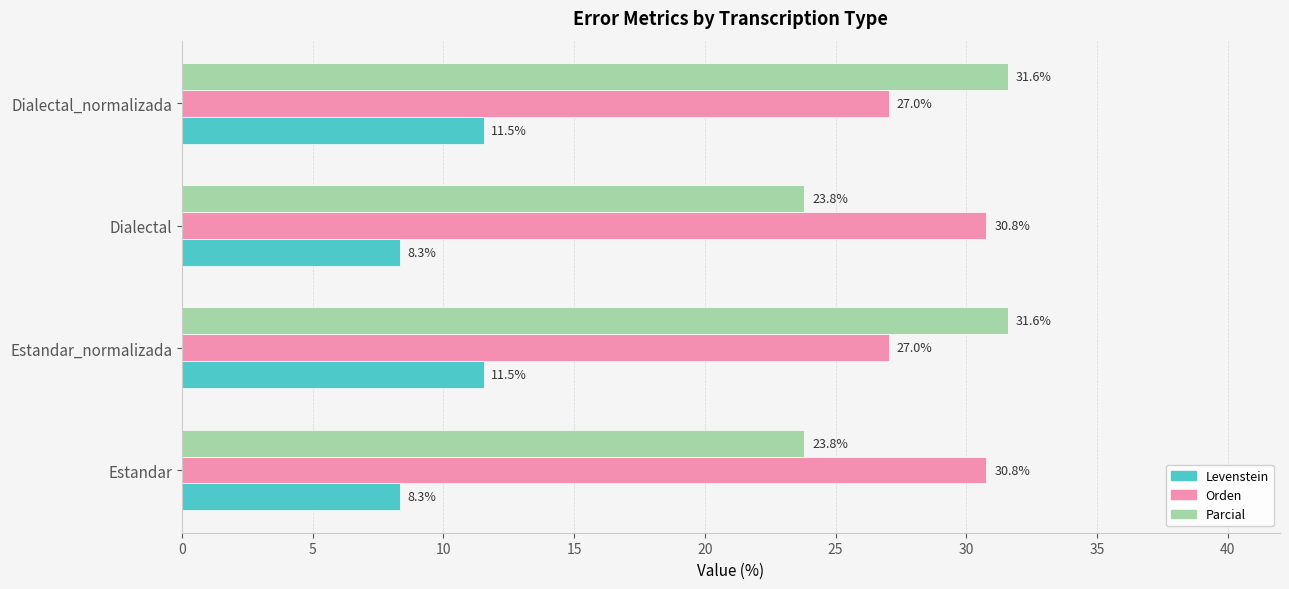

Which series has the largest total across all categories?

Orden